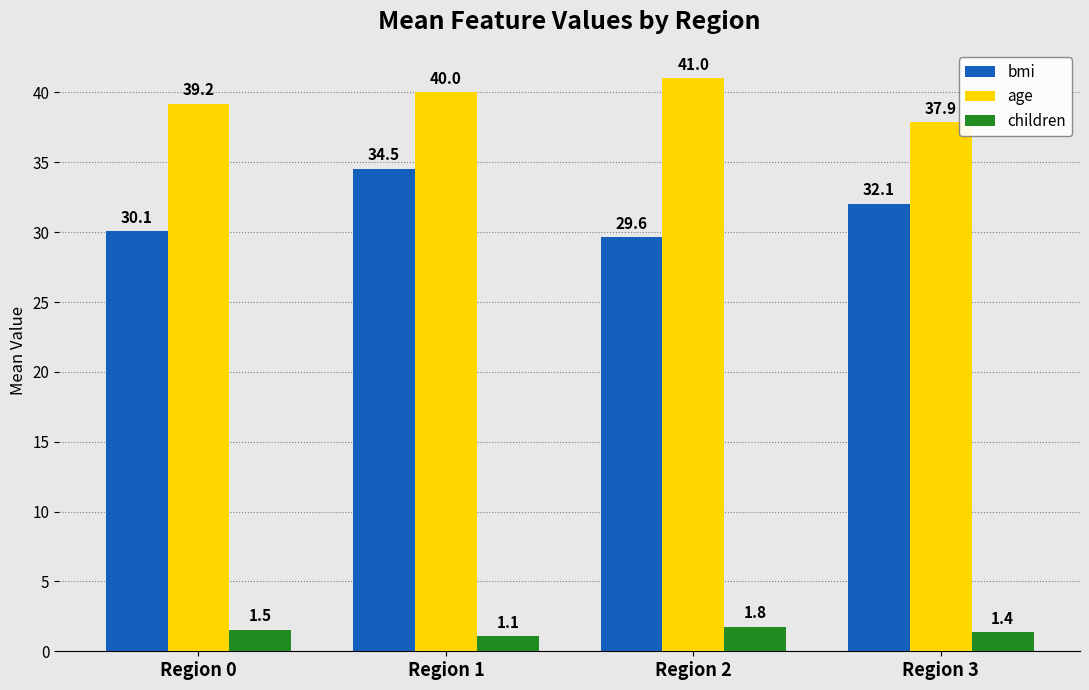

Reading left to right, what are all the values shown in this chart?

bmi: Region 0=30.1	Region 1=34.5	Region 2=29.6	Region 3=32.1
age: Region 0=39.2	Region 1=40.0	Region 2=41.0	Region 3=37.9
children: Region 0=1.5	Region 1=1.1	Region 2=1.8	Region 3=1.4